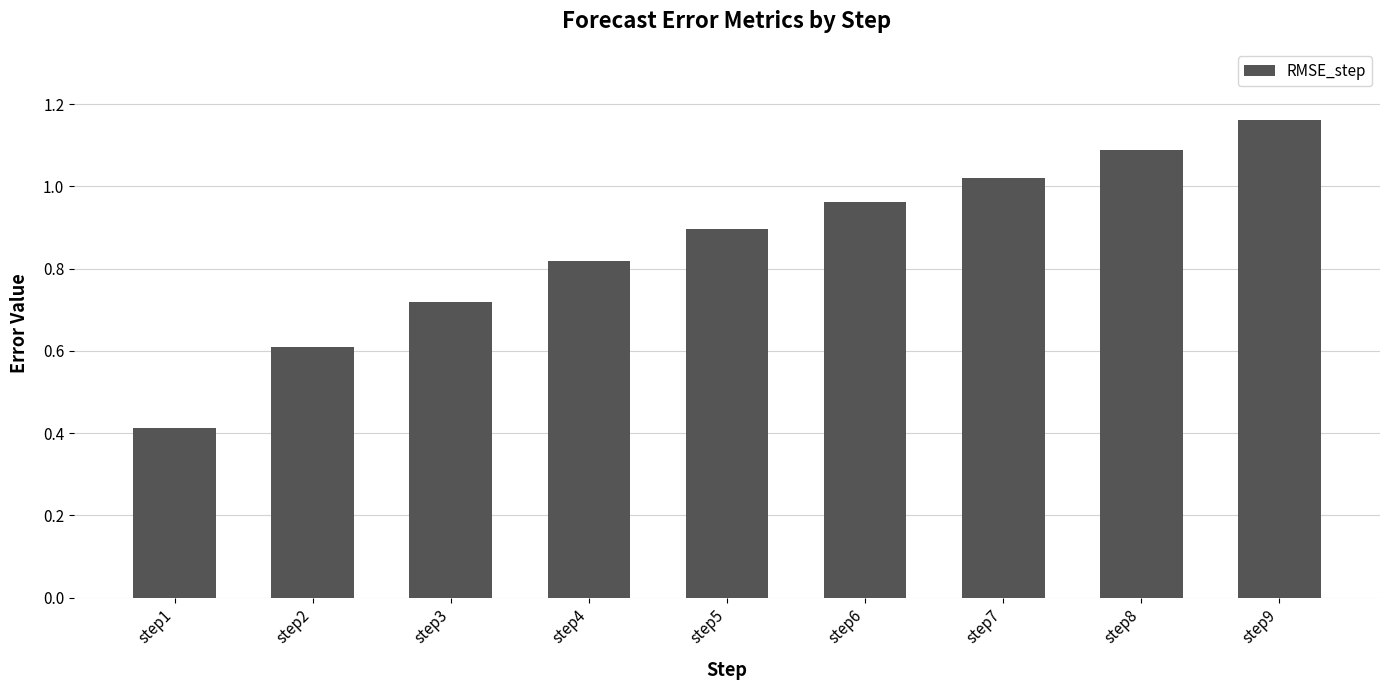

True or false: the data shows 0.9 at step5.

True